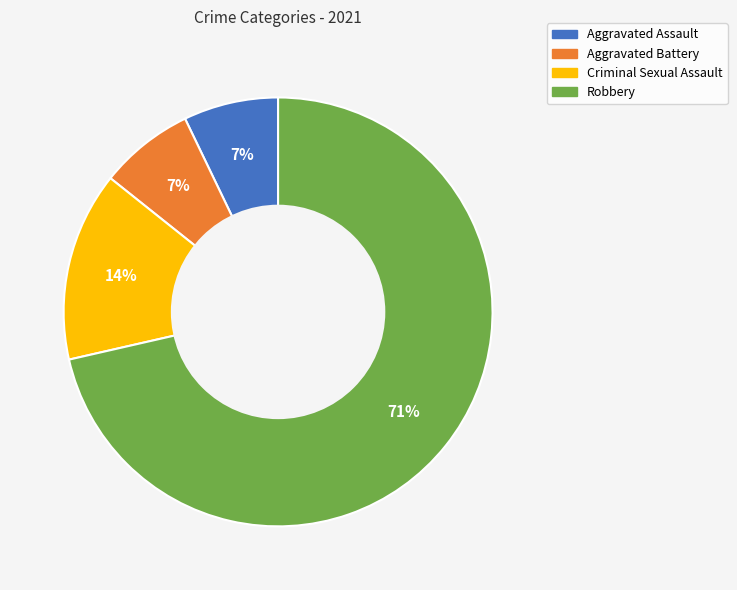

The Aggravated Battery slice represents 1% of the pie. True or false?

False